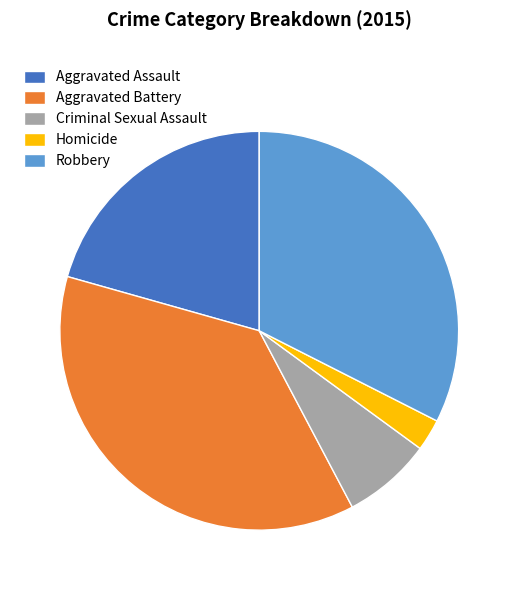

Which has a higher value, Aggravated Battery or Aggravated Assault?

Aggravated Battery